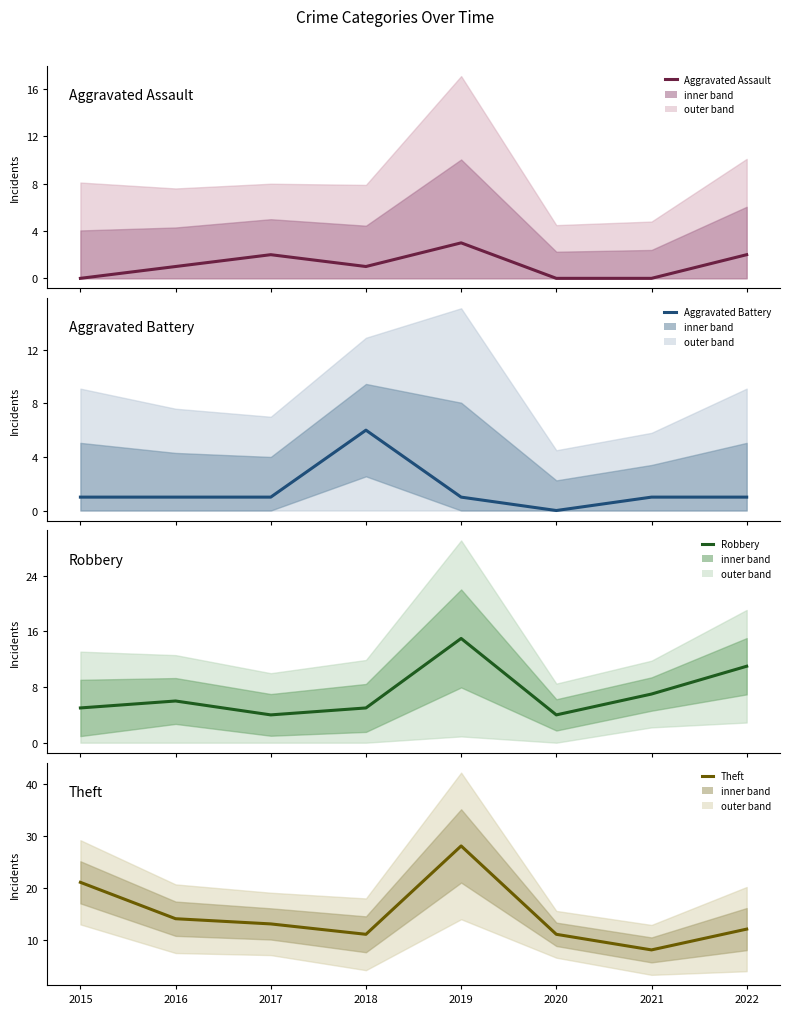

Rank the categories by Aggravated Battery value from highest to lowest.

2018, 2015, 2016, 2017, 2019, 2021, 2022, 2020